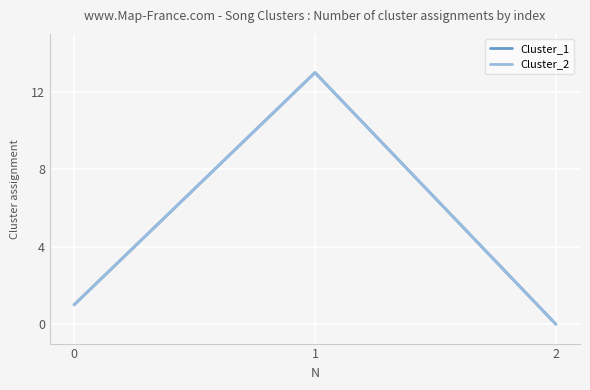

What is the highest value of the Cluster_1 series?

13